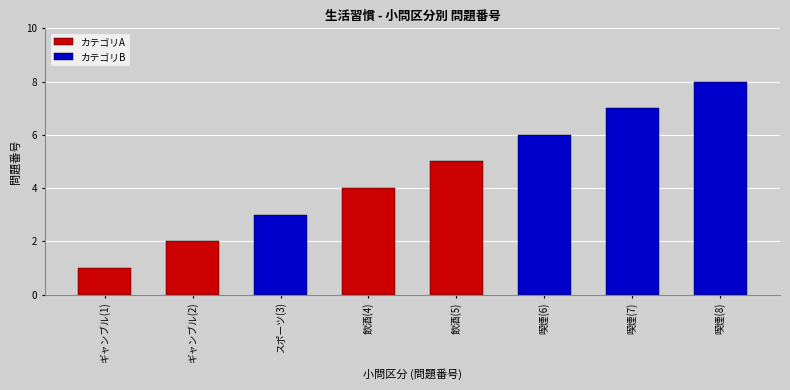

What is the value of the 7th bar from the left?

7